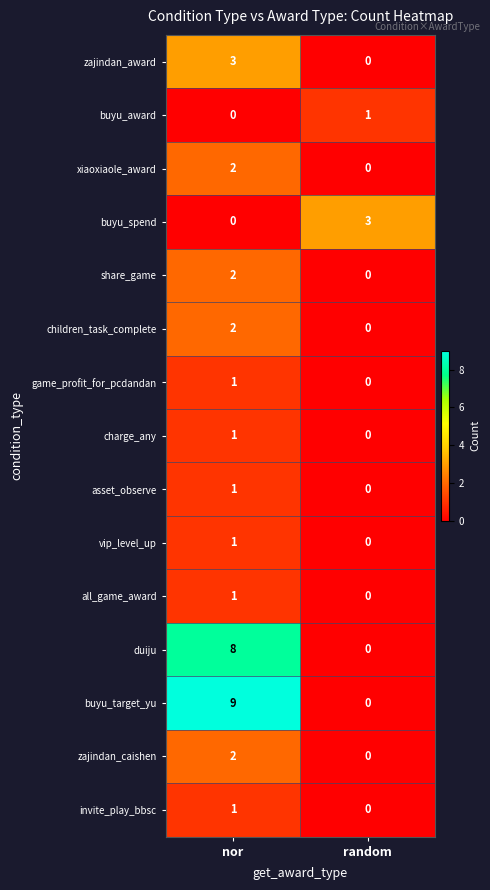

Reading left to right, what are all the values shown in this chart?

zajindan_award: 3	0
buyu_award: 0	1
xiaoxiaole_award: 2	0
buyu_spend: 0	3
share_game: 2	0
children_task_complete: 2	0
game_profit_for_pcdandan: 1	0
charge_any: 1	0
asset_observe: 1	0
vip_level_up: 1	0
all_game_award: 1	0
duiju: 8	0
buyu_target_yu: 9	0
zajindan_caishen: 2	0
invite_play_bbsc: 1	0